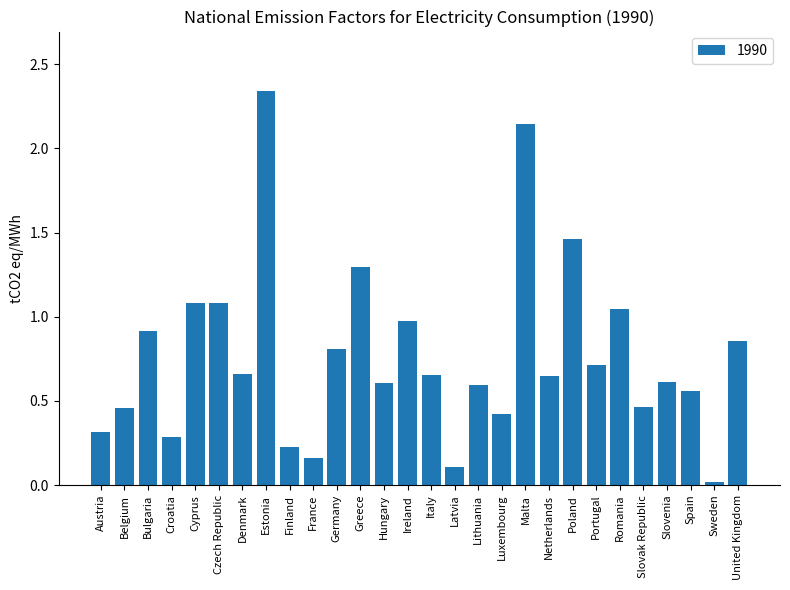

What is the sum of all values?

21.5